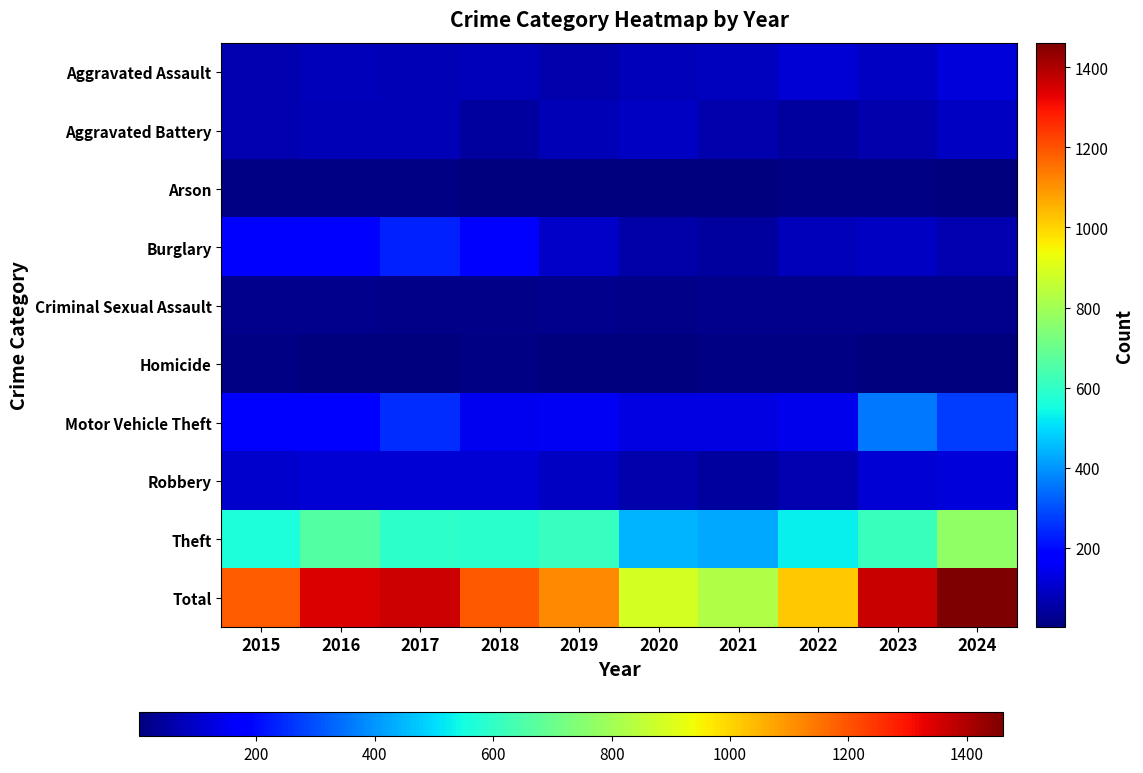

How many data points does each series have?

10